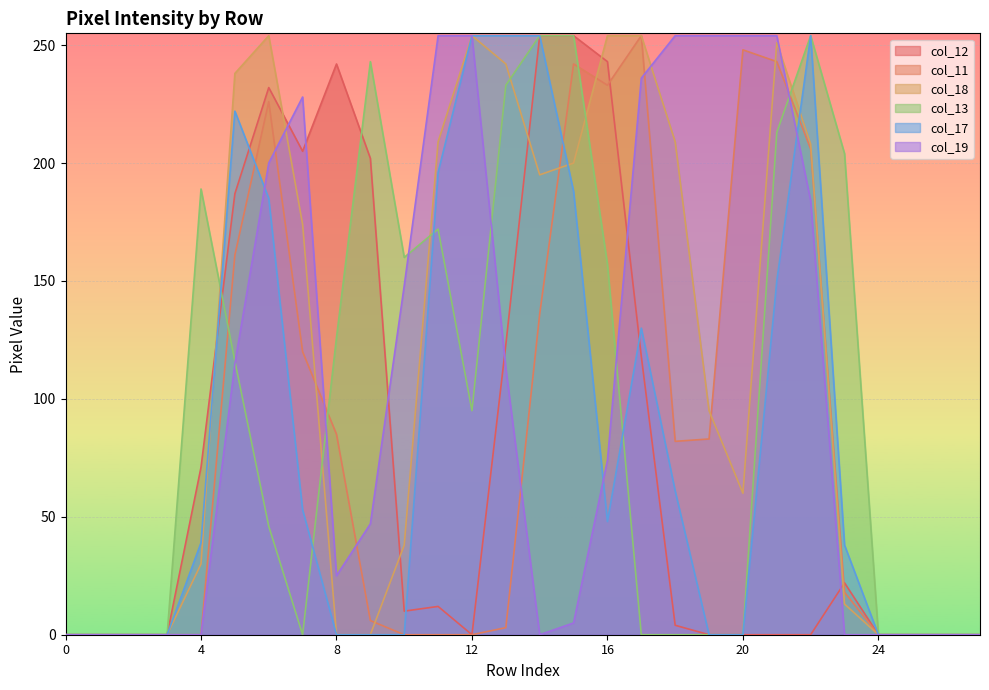

Reading left to right, list all the values displayed in this chart.

col_12: 0	0	0	0	71	187	232	205	242	202	10	12	0	123	254	254	243	118	4	0	0	0	0	22	0	0	0	0
col_11: 0	0	0	0	0	161	226	120	85	6	0	0	0	3	136	242	233	254	82	83	248	243	206	18	0	0	0	0
col_18: 0	0	0	0	30	238	254	174	0	0	38	209	254	242	195	200	254	254	209	95	60	251	208	13	0	0	0	0
col_13: 0	0	0	0	189	116	46	0	126	243	160	172	95	233	254	254	157	0	0	0	0	213	254	204	0	0	0	0
col_17: 0	0	0	0	39	222	185	53	0	0	0	196	254	254	254	188	48	130	61	0	0	150	254	38	0	0	0	0
col_19: 0	0	0	0	0	115	200	228	25	47	148	254	254	113	0	5	74	236	254	254	254	254	184	0	0	0	0	0